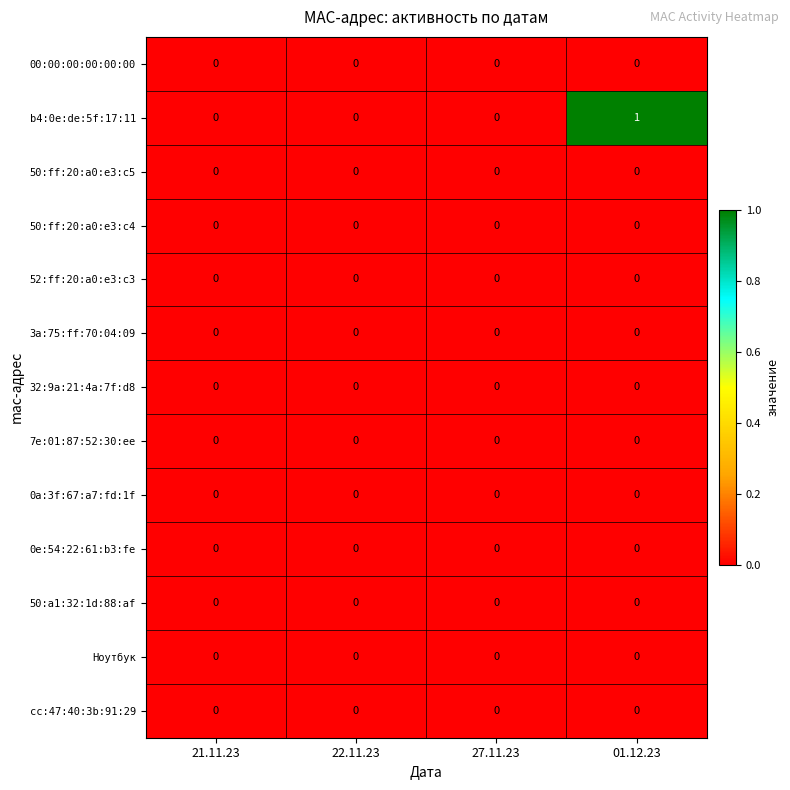

Which series has the widest spread of values?

b4:0e:de:5f:17:11